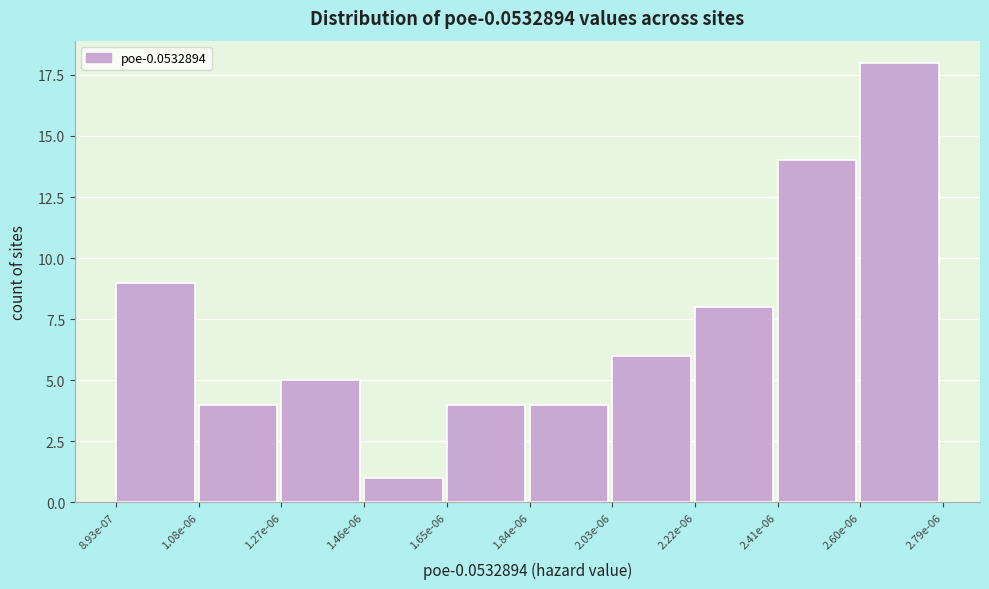

Reading right to left, what are all the values shown in this chart?

2.60e-06=18	2.41e-06=14	2.22e-06=8	2.03e-06=6	1.84e-06=4	1.65e-06=4	1.46e-06=1	1.27e-06=5	1.08e-06=4	8.93e-07=9